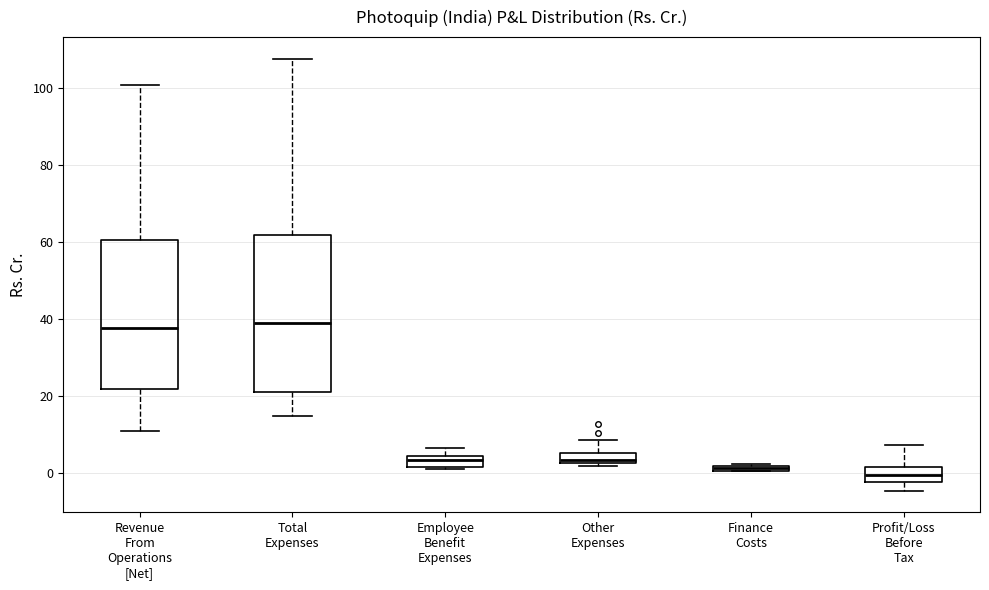

Comparing the boxes themselves (not the whiskers), which one is the tallest?

Total Expenses